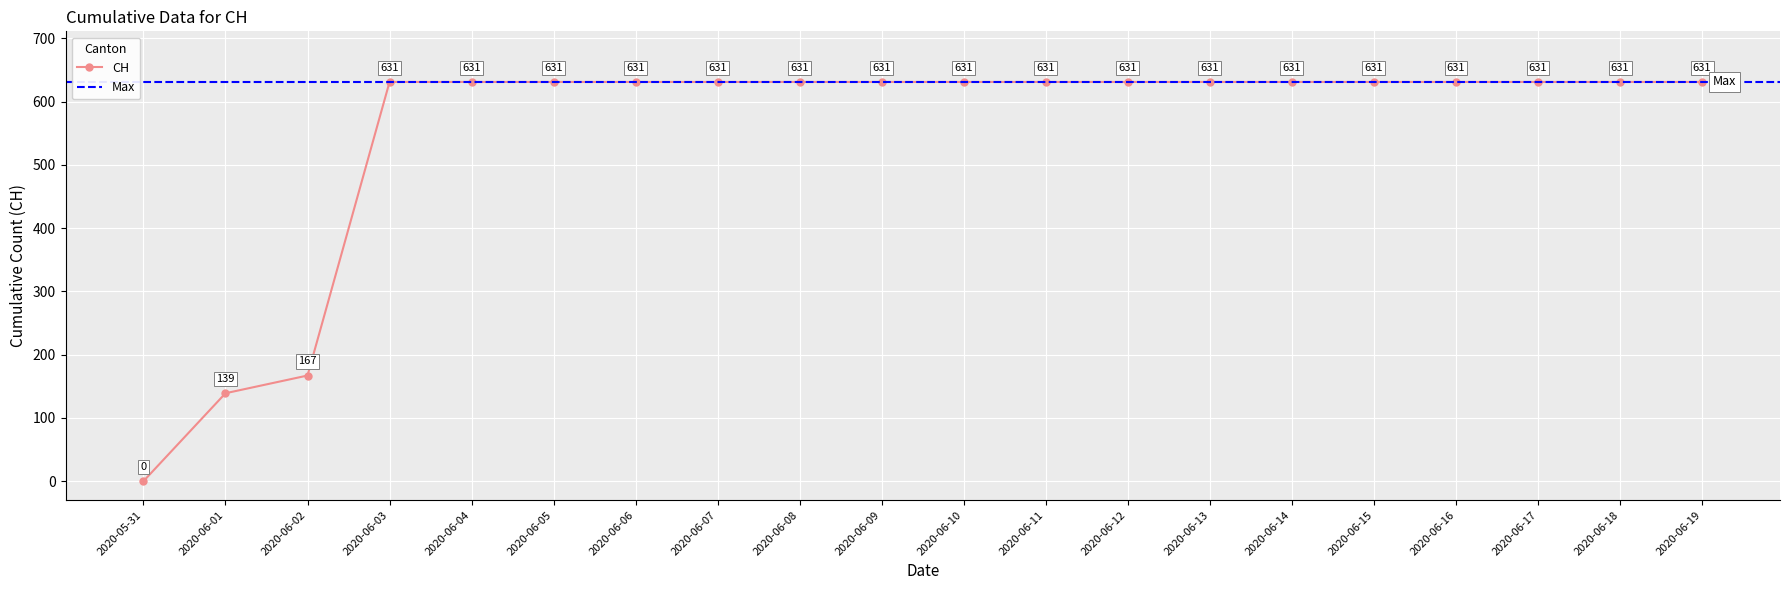

List the labels in order of value, largest first.

2020-06-03, 2020-06-04, 2020-06-05, 2020-06-06, 2020-06-07, 2020-06-08, 2020-06-09, 2020-06-10, 2020-06-11, 2020-06-12, 2020-06-13, 2020-06-14, 2020-06-15, 2020-06-16, 2020-06-17, 2020-06-18, 2020-06-19, 2020-06-02, 2020-06-01, 2020-05-31